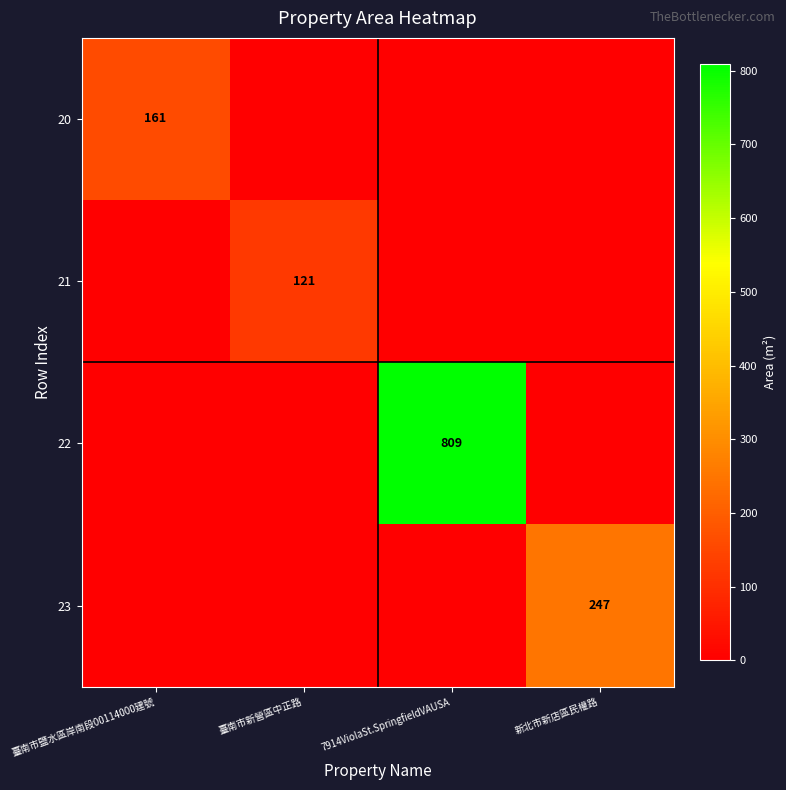

Which category has the highest value across all series?

7914ViolaSt.SpringfieldVAUSA